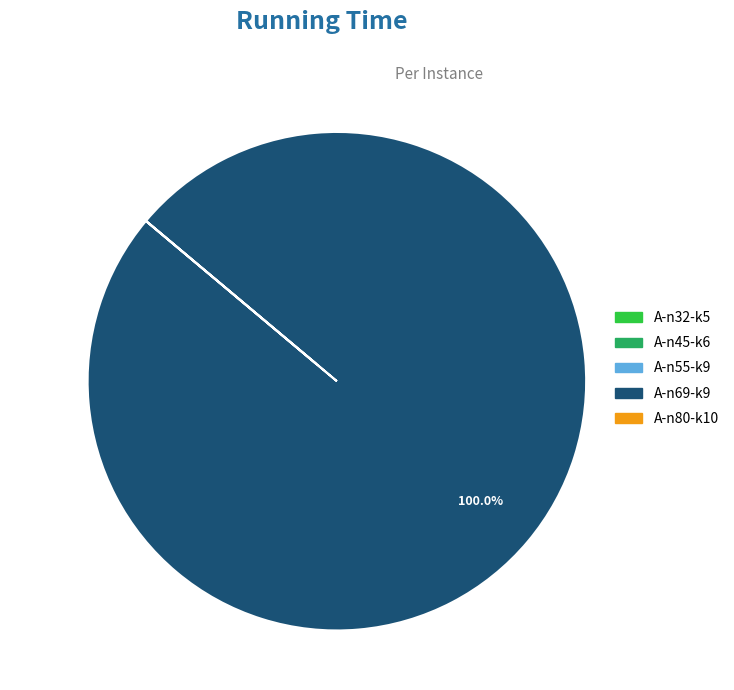

Which slice is the largest?

A-n69-k9